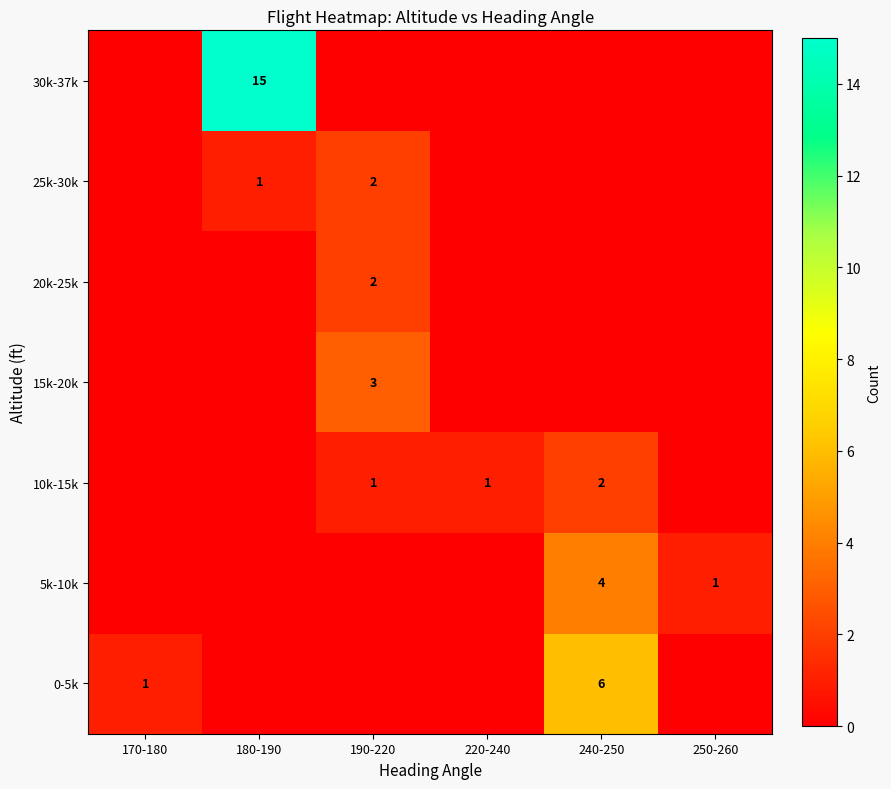

True or false: 30k-37k has a value of 15 at 180-190.

True